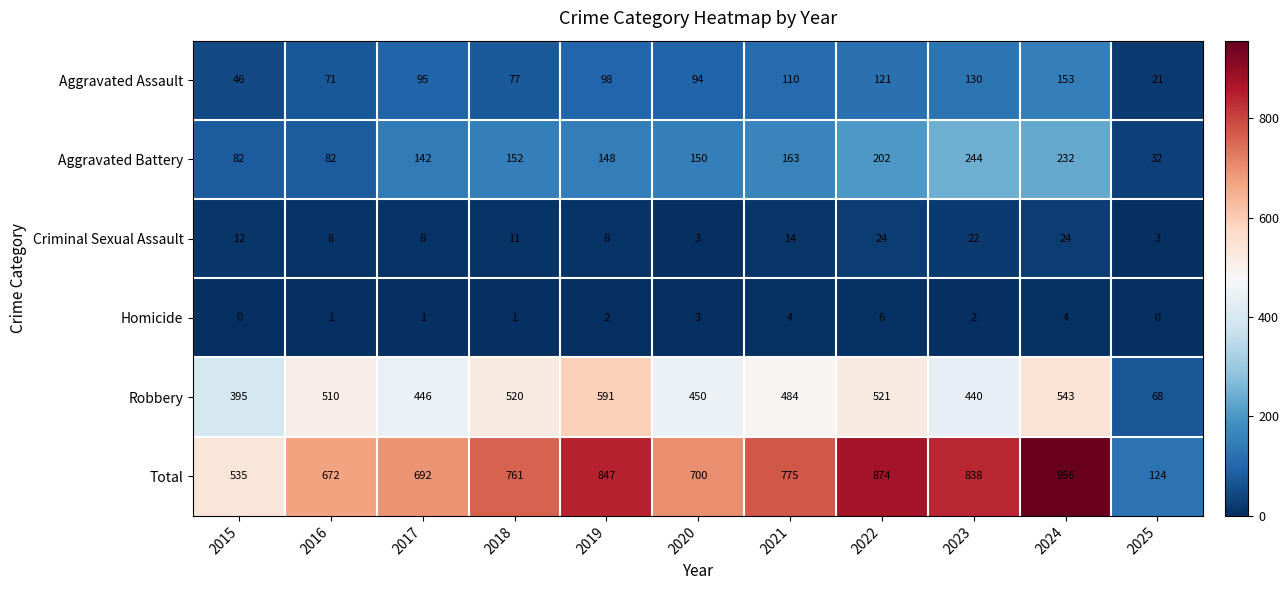

What is the spread (max minus min) of values at 2019?

845